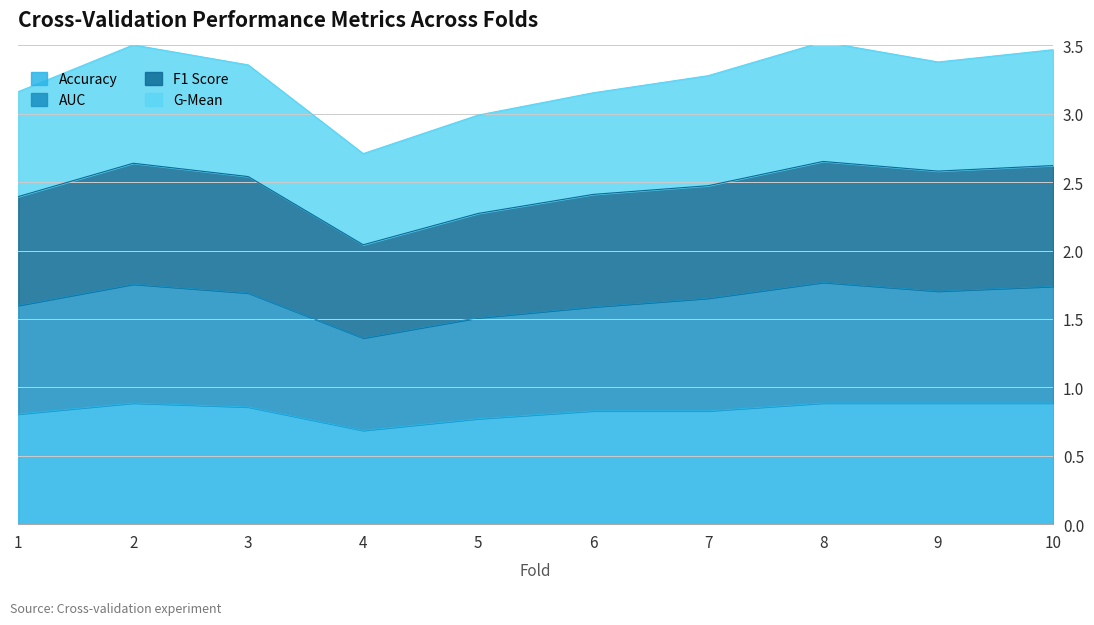

The value of Accuracy at 6 is 0.8. True or false?

True